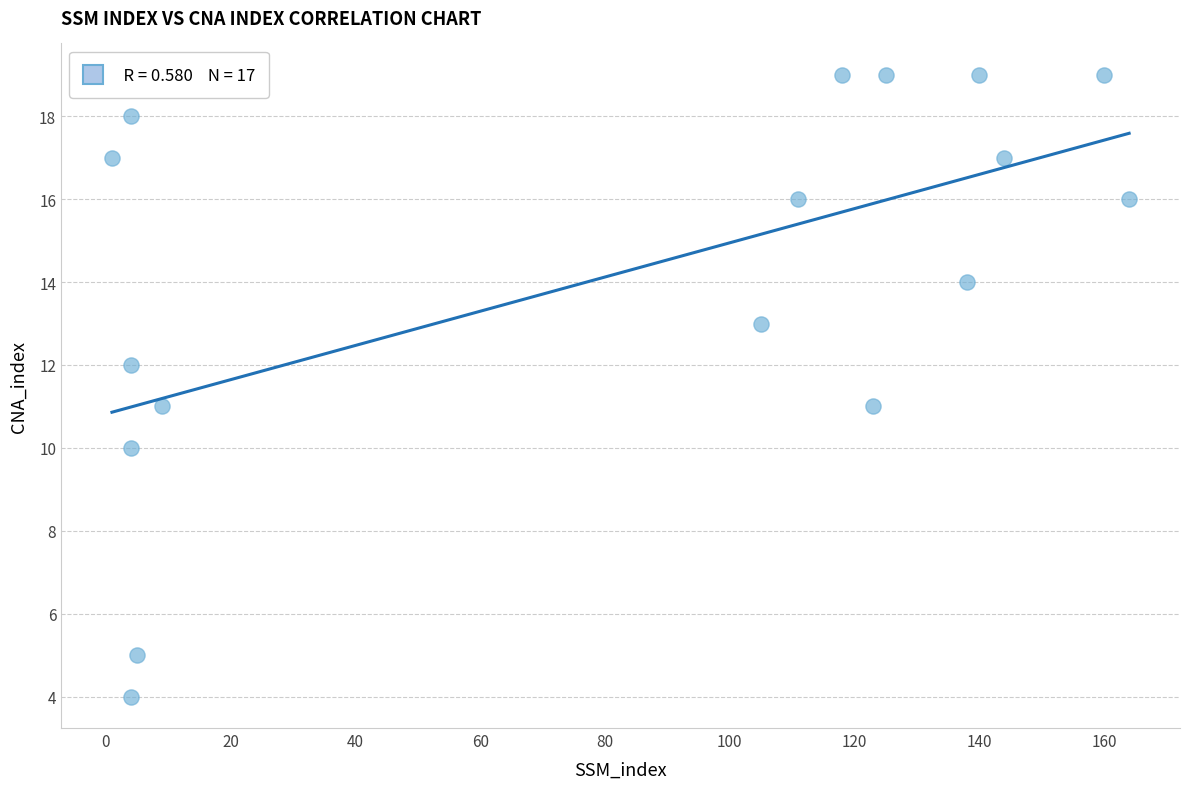

What is the range of Y values (max minus min)?

15